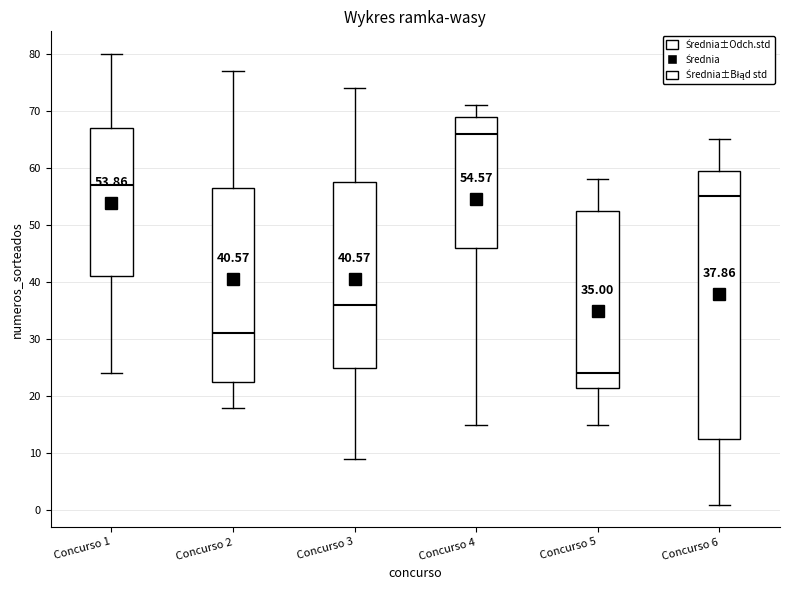

Comparing the boxes themselves (not the whiskers), which one is the tallest?

Concurso 6